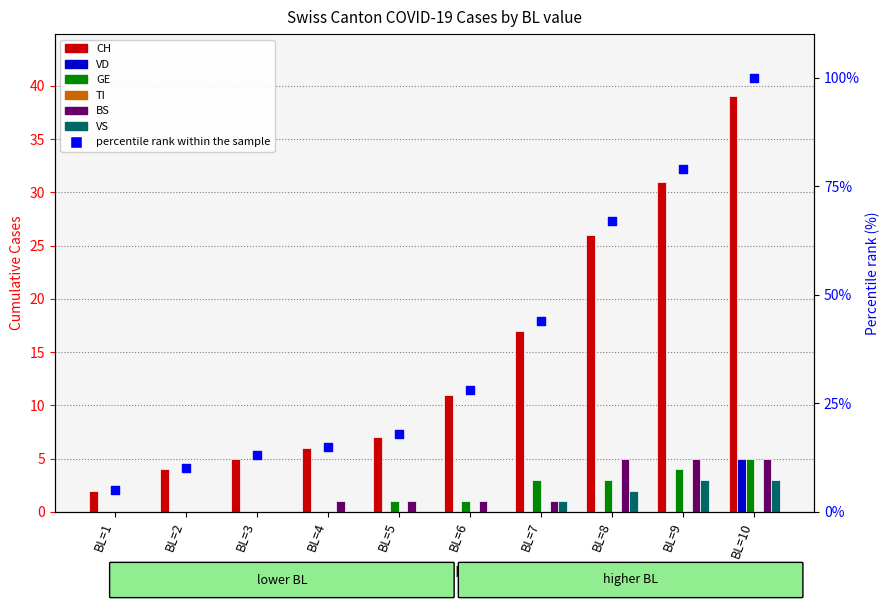

Which series has the largest total across all categories?

CH